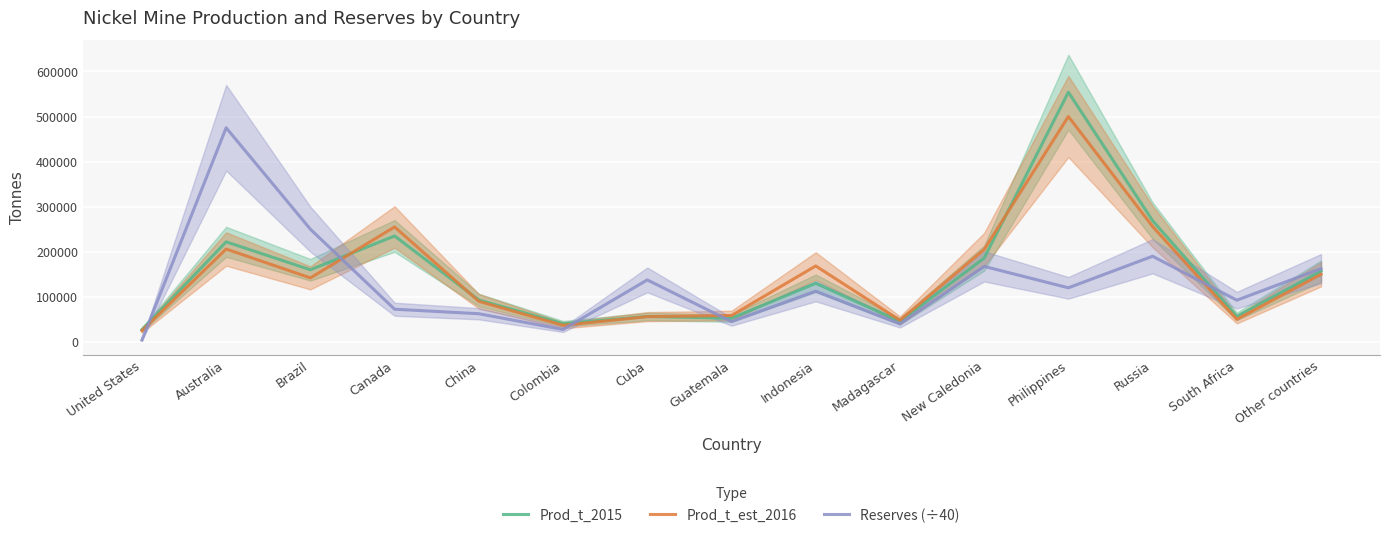

After their last crossing, which series has the higher values: Prod_t_2015 or Reserves (÷40)?

Reserves (÷40)